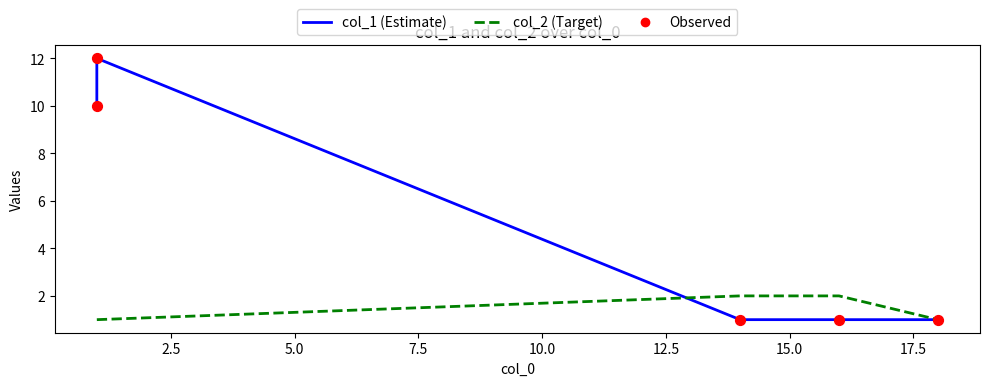

Which series reaches the maximum Y coordinate?

col_1